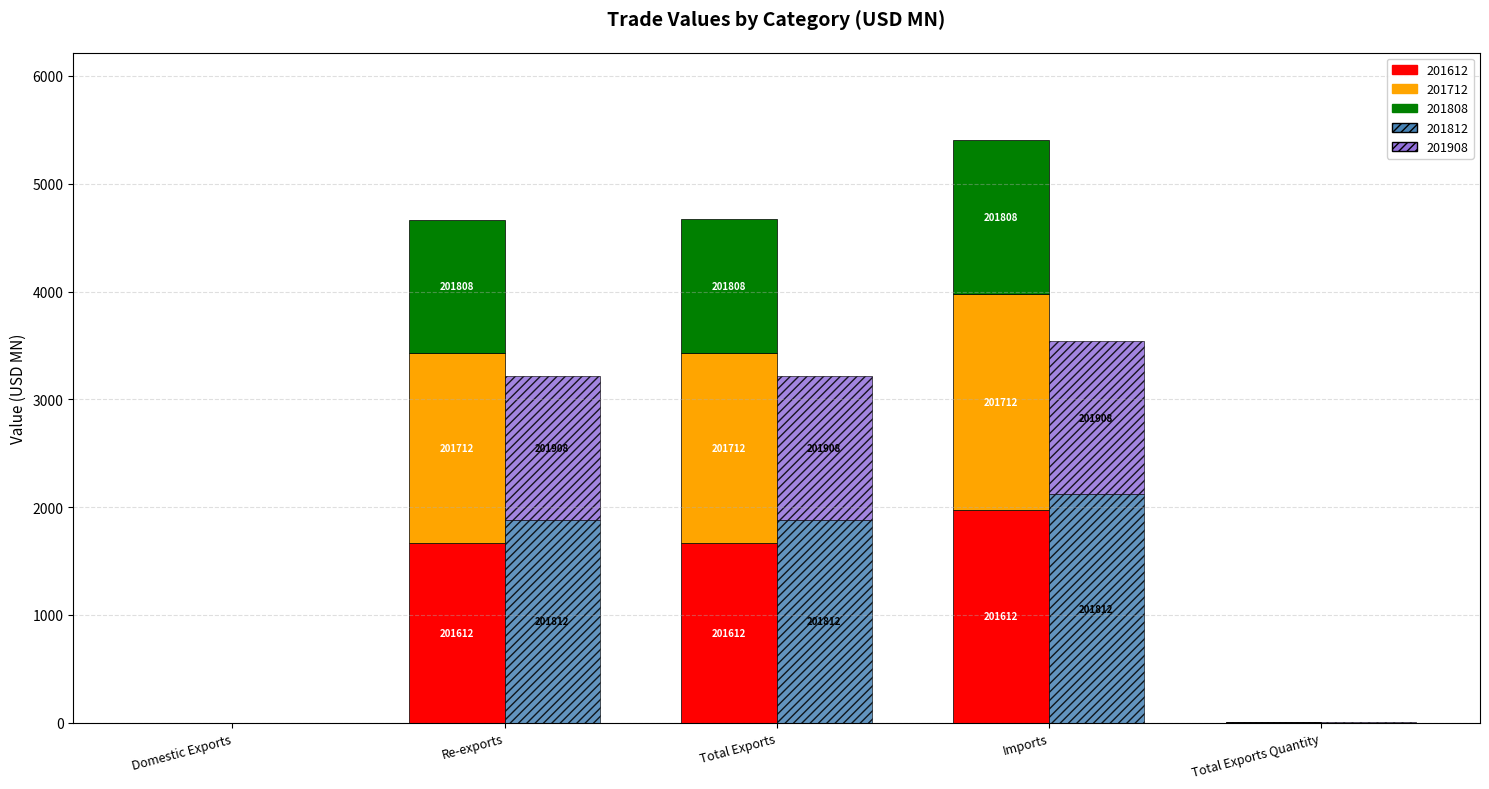

What is the label of the 2nd bar from the right?

Imports